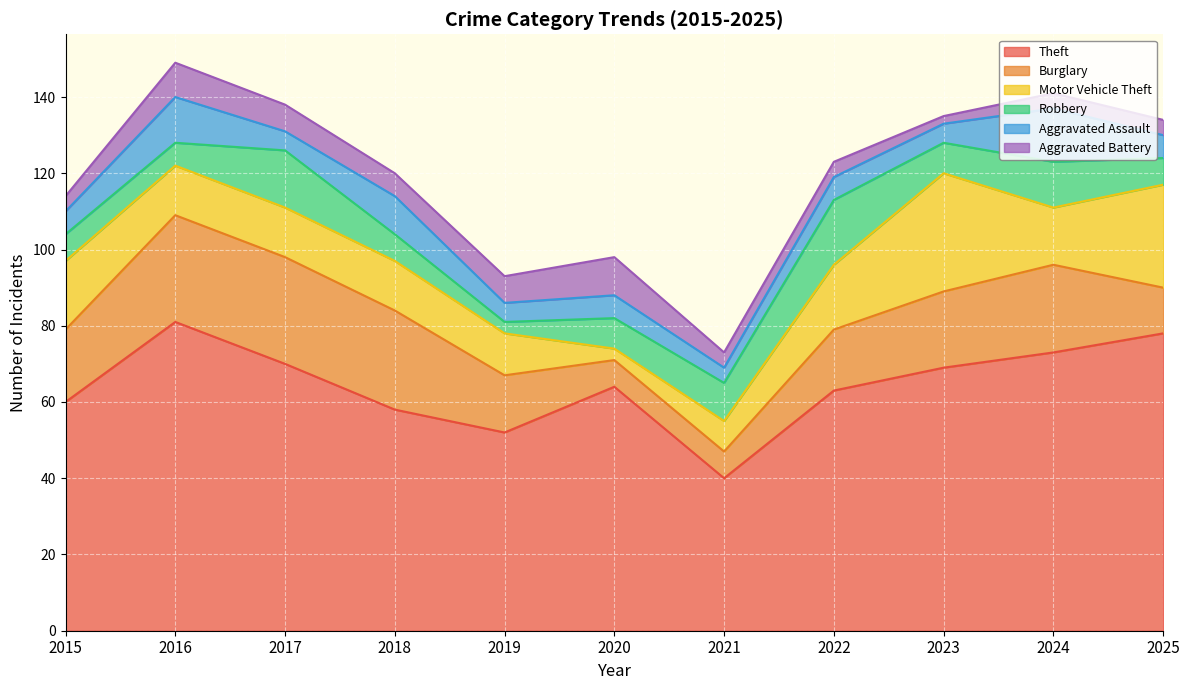

What is the total value across all series at 2017?

138